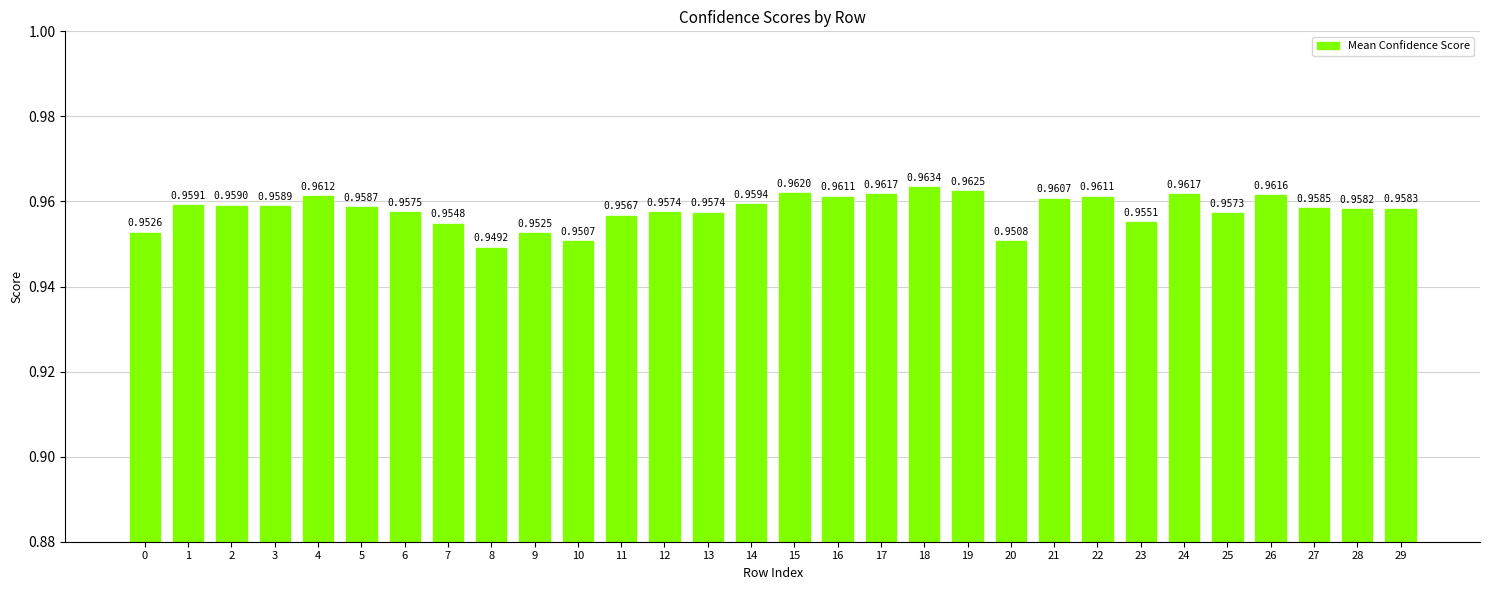

True or false: the data shows 0.6 at 18.

False